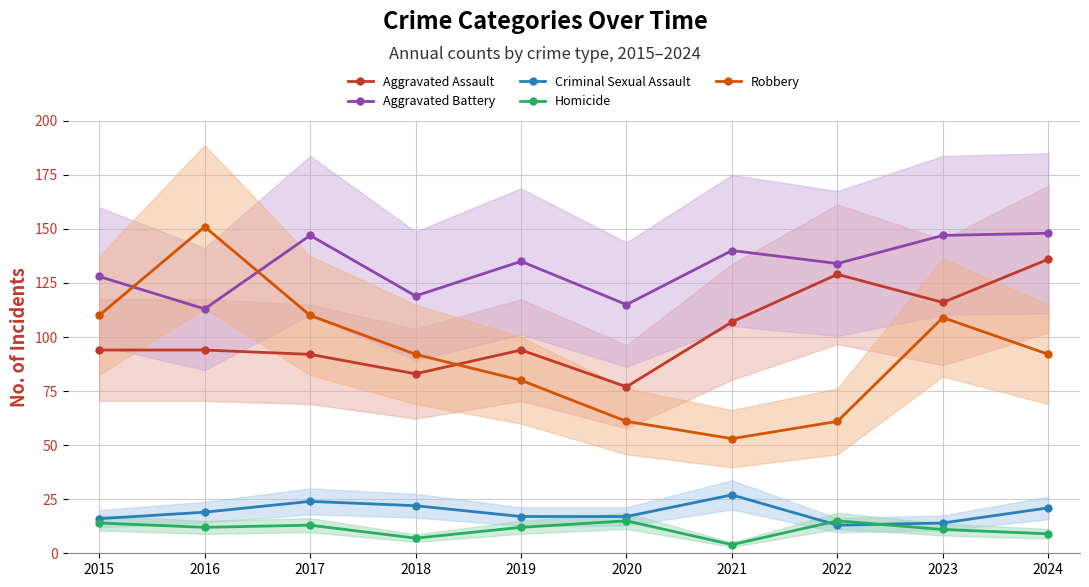

Which series changed the most between 2018 and 2023?

Aggravated Assault